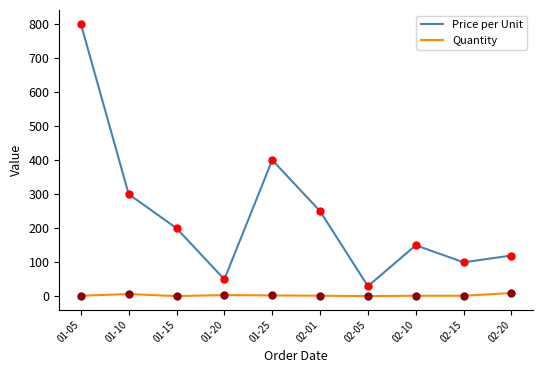

At how many categories does at least one series exceed 179?

5